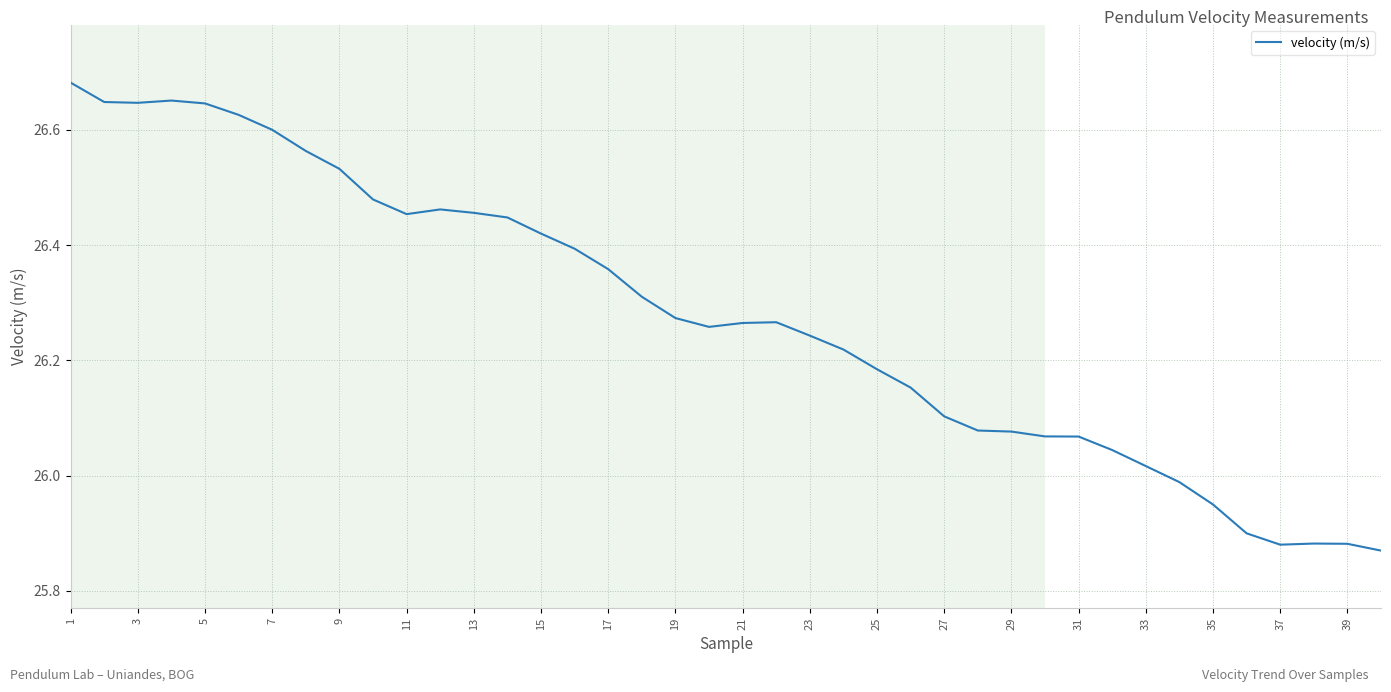

What is the difference between the maximum and minimum values?

0.8